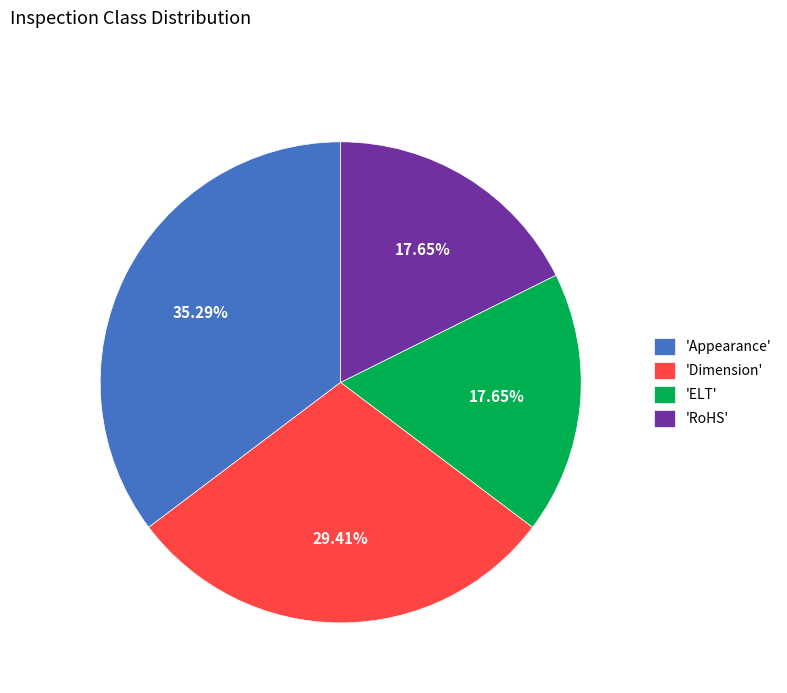

Between 'Appearance' and 'RoHS', which is larger?

'Appearance'